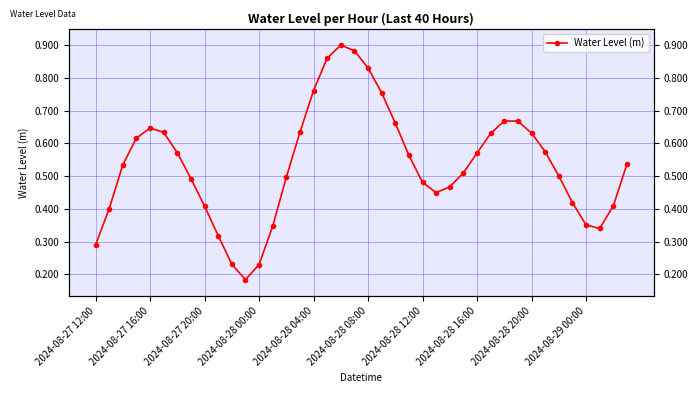

What position from the right is 31?

9